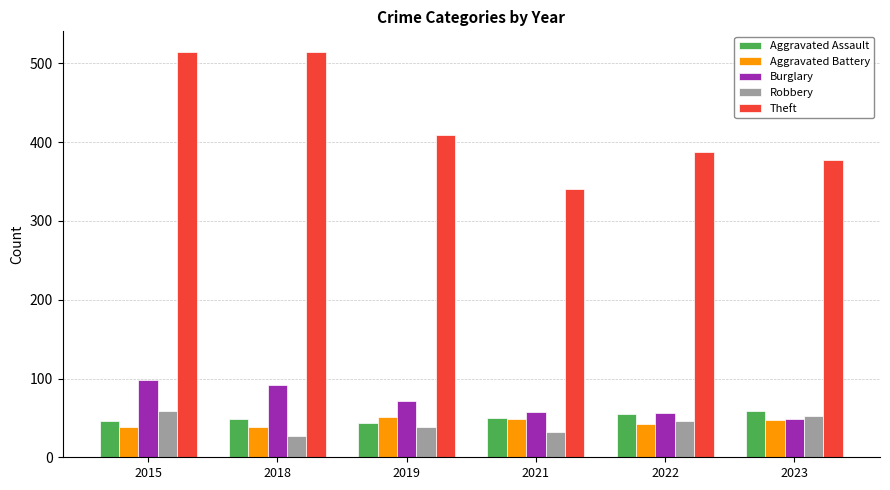

At how many categories does at least one series exceed 398?

3